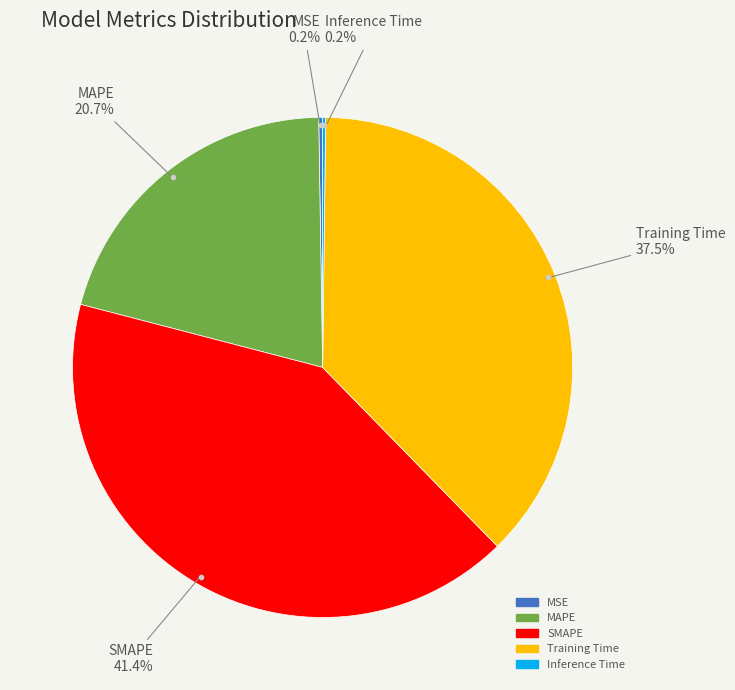

Which category has the biggest portion of the pie?

SMAPE